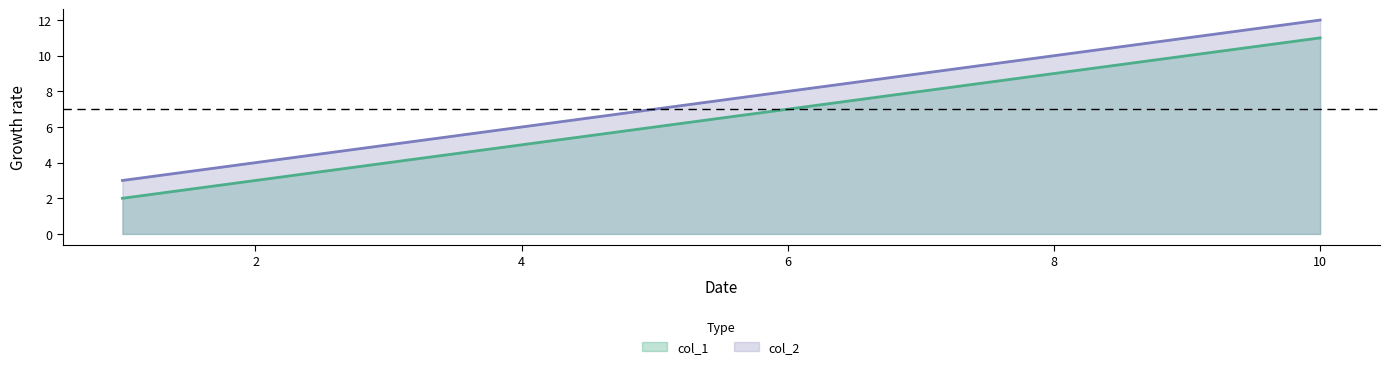

What is the difference between the maximum and minimum values in the col_1 series?

9